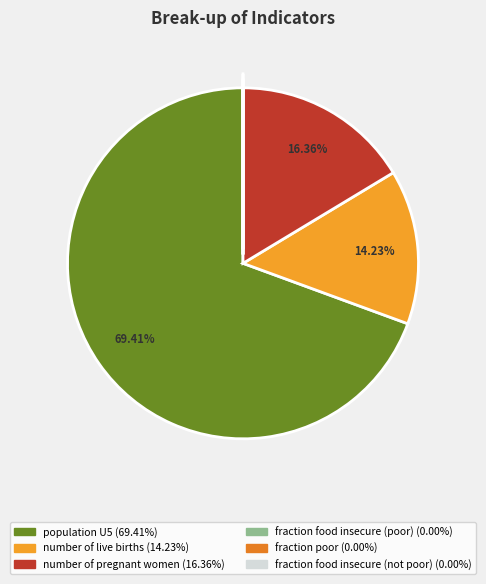

Does any single category account for the majority?

Yes